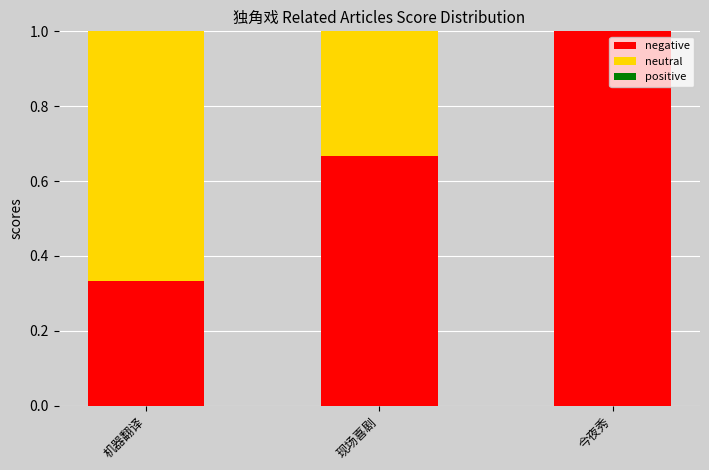

Which series has the widest spread of values?

negative